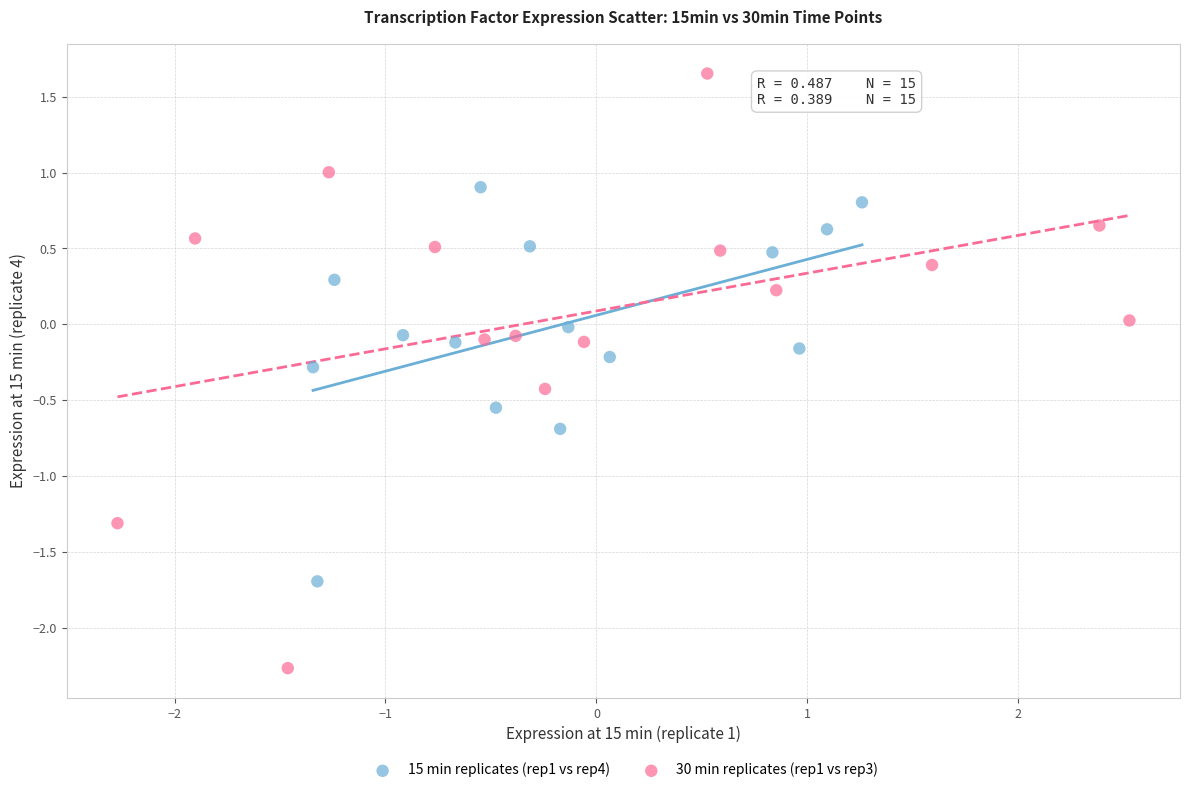

Which series reaches the minimum Y coordinate?

30 min replicates (rep1 vs rep3)